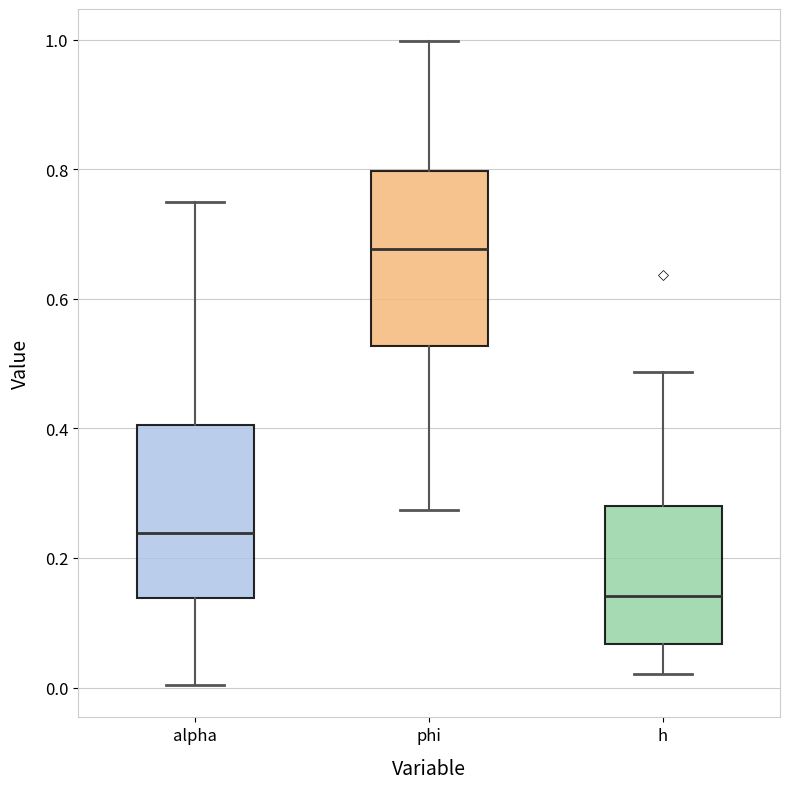

Reading left to right, read every box against the y-axis: the position of its median line, the range the box covers, and the ends of its whiskers. The values are not printed on the chart, so give them approximately, as read against the axis.

alpha: median 0.24, box 0.14 to 0.40, whiskers 0.00 to 0.76
phi: median 0.68, box 0.52 to 0.80, whiskers 0.28 to 1.00
h: median 0.14, box 0.06 to 0.28, whiskers 0.02 to 0.48